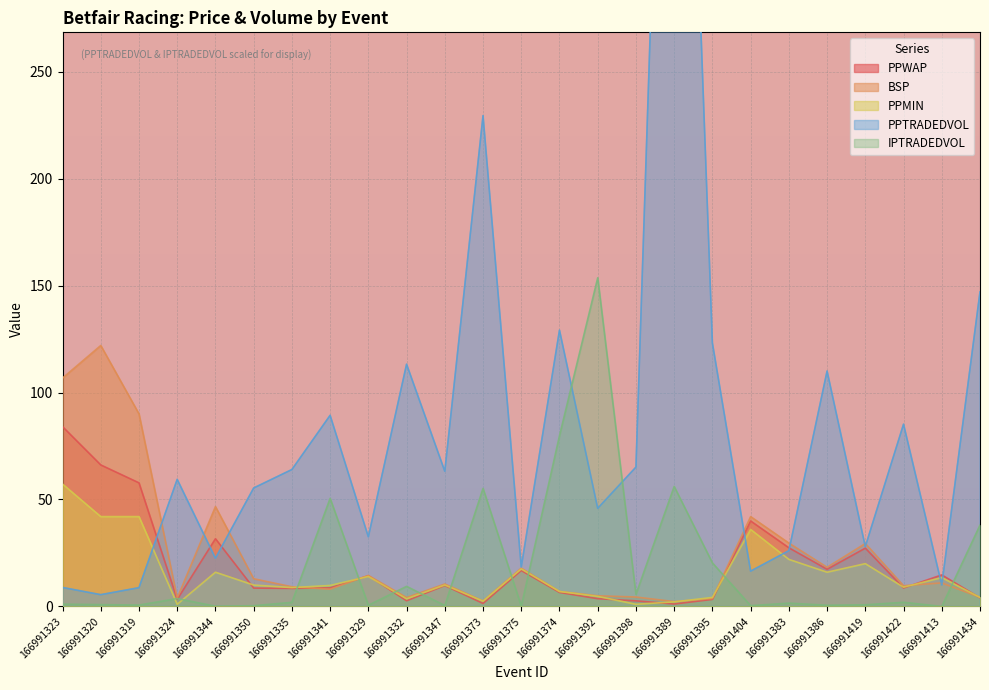

Rank the categories by PPMIN value from highest to lowest.

166991323, 166991320, 166991319, 166991404, 166991383, 166991419, 166991375, 166991344, 166991386, 166991329, 166991413, 166991350, 166991347, 166991341, 166991422, 166991335, 166991374, 166991392, 166991395, 166991434, 166991332, 166991373, 166991389, 166991324, 166991398